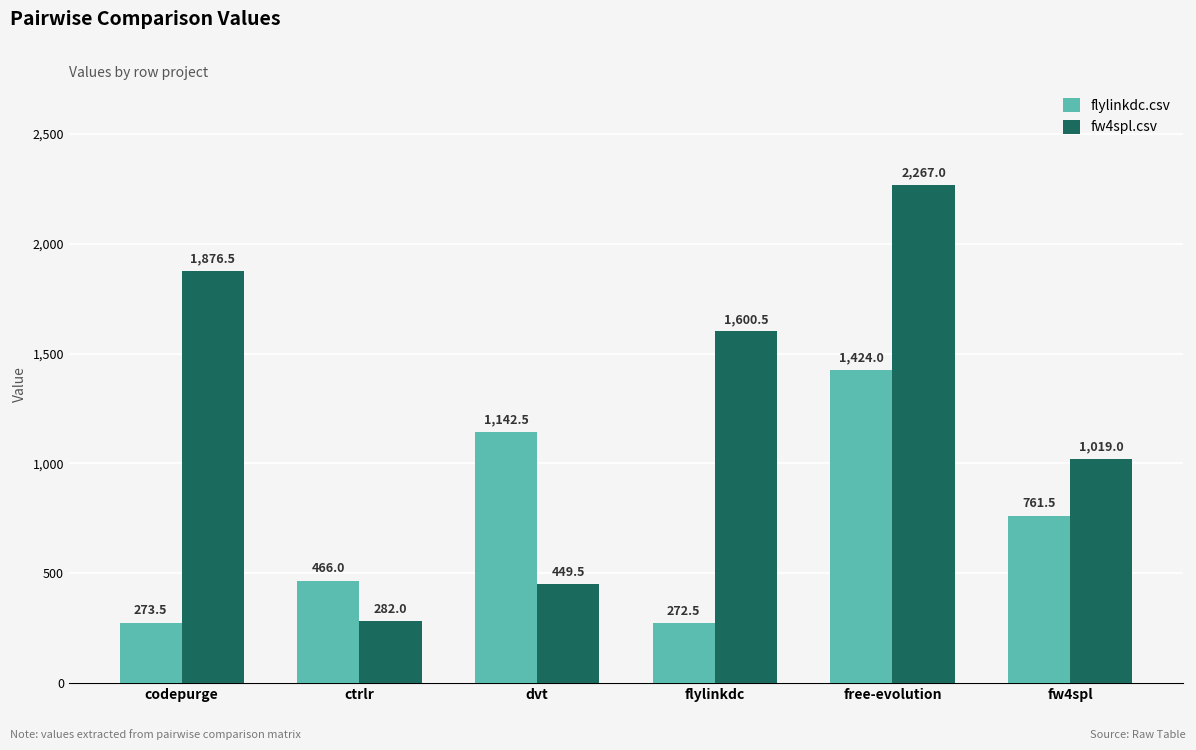

How many data points in flylinkdc.csv are less than 761?

3